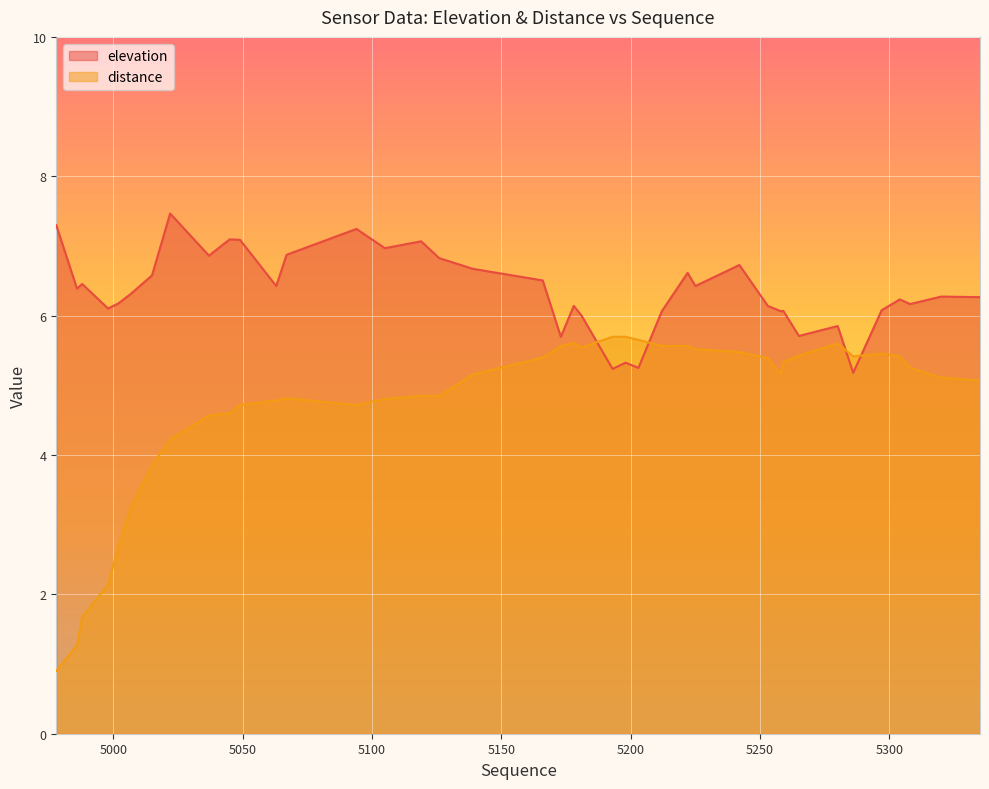

Where is the first local maximum for elevation?

4988